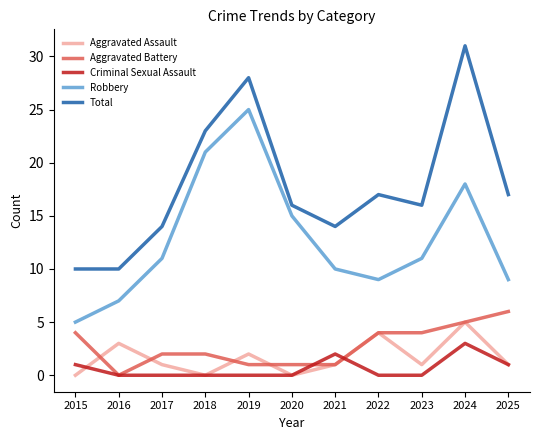

Which series changed the most between 2018 and 2022?

Robbery